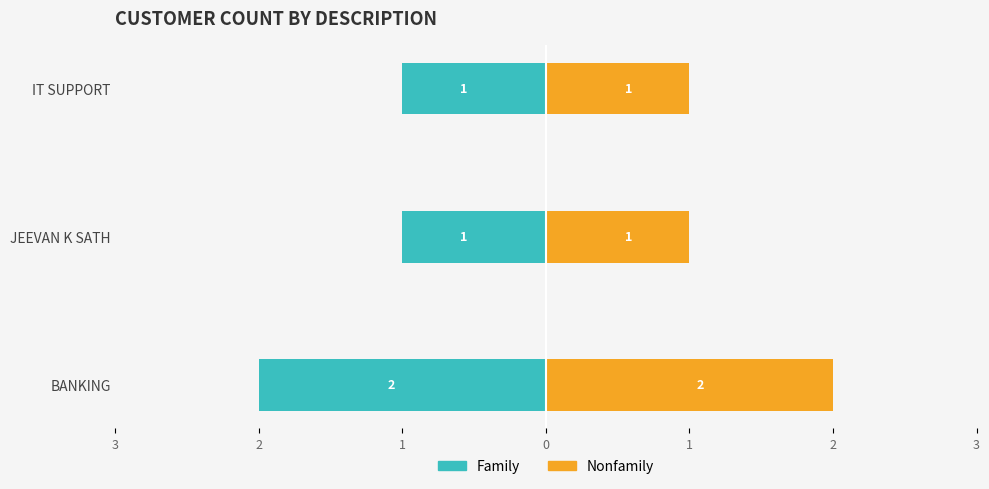

At how many categories does at least one series exceed -1?

3